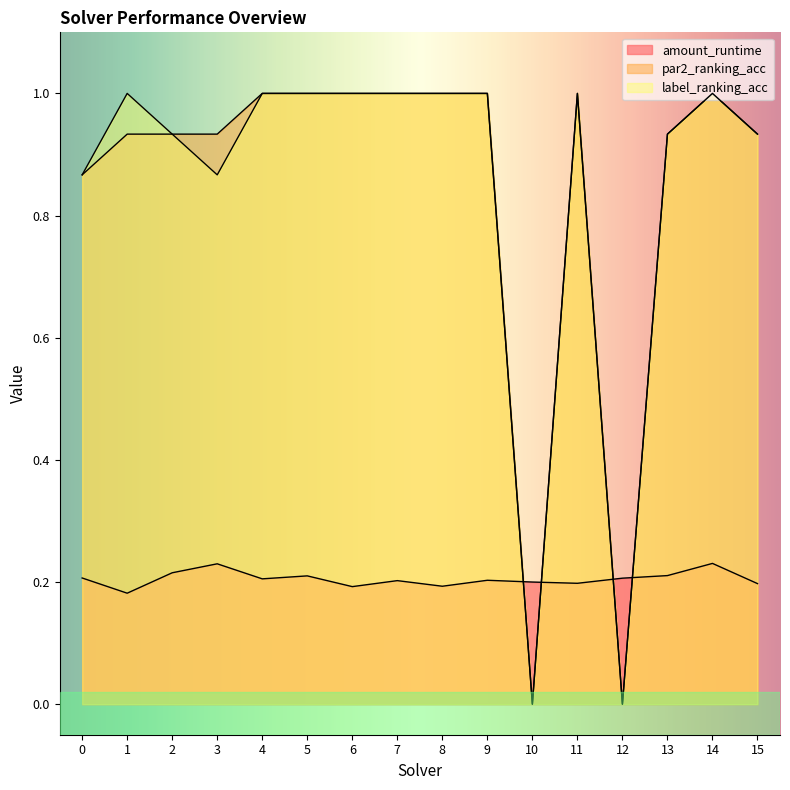

The value of amount_runtime at 11 is 0.1. True or false?

False